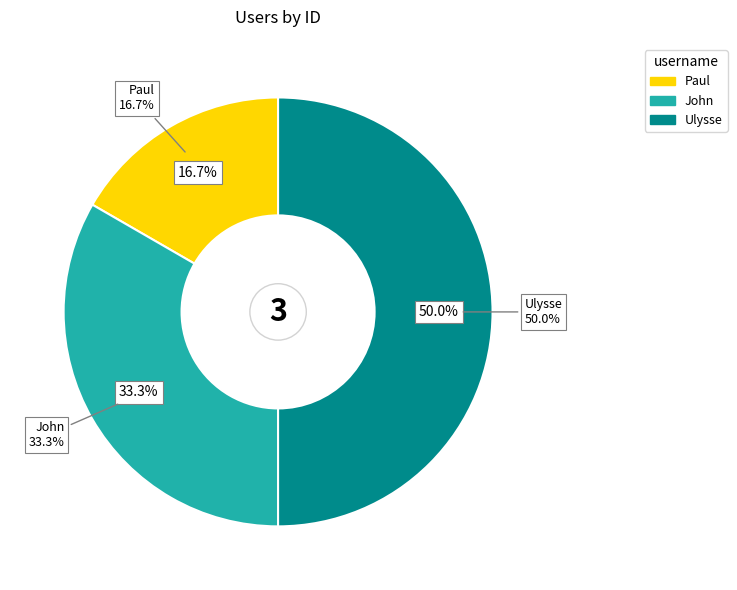

Which has a higher value, Ulysse or John?

Ulysse